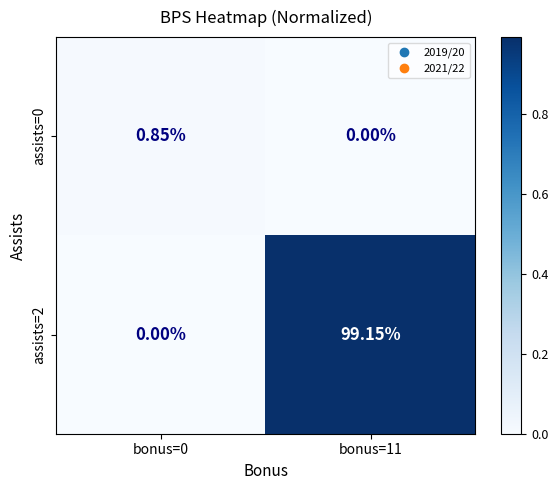

Between bonus=0 and bonus=11, which series saw the biggest shift?

assists=2